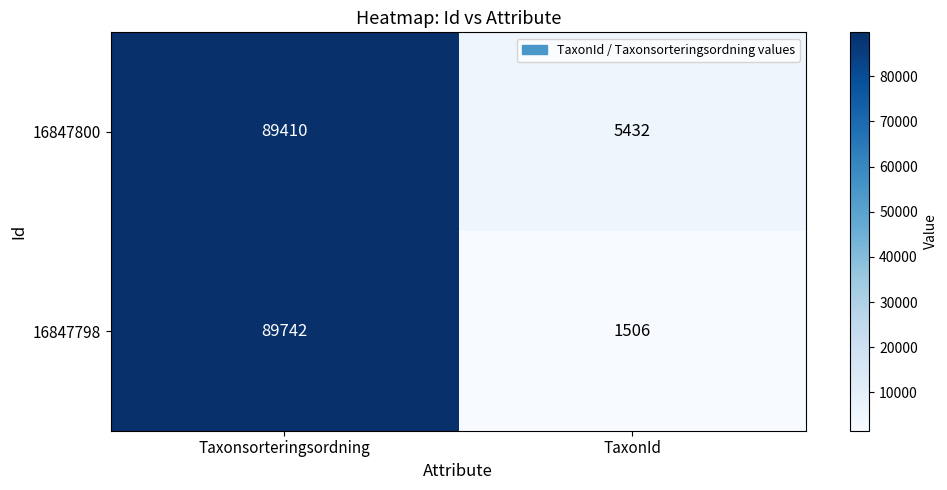

At which label does 16847798 reach its peak?

Taxonsorteringsordning